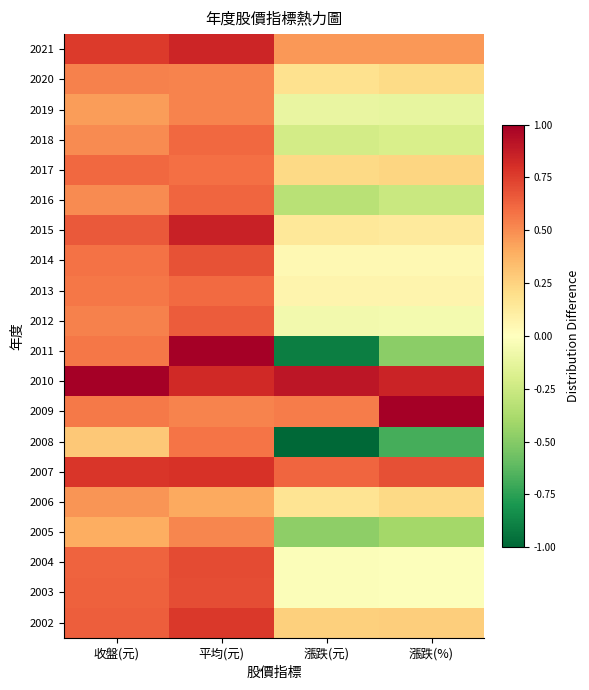

What is the minimum value shown in the chart?

-1.0